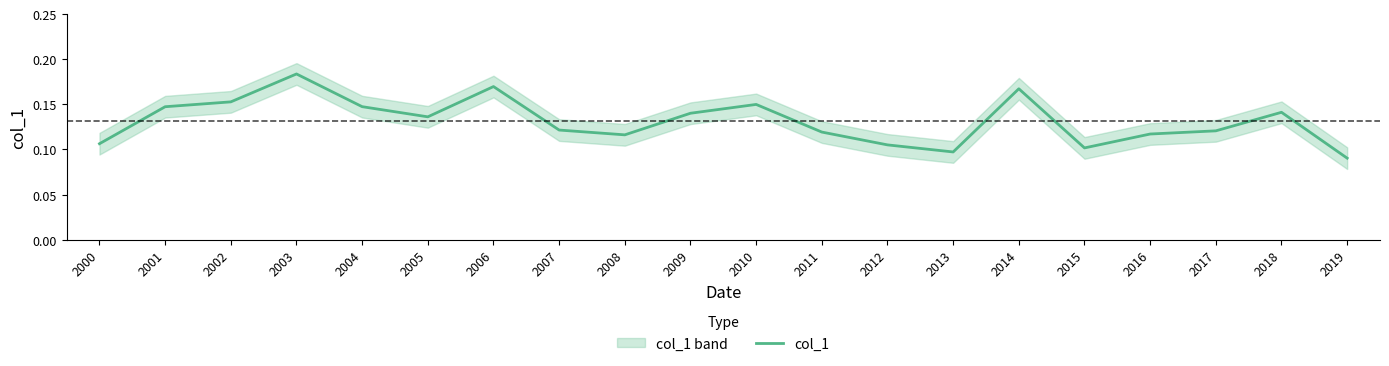

Reading left to right, extract all data points from this chart.

0.1	0.1	0.2	0.2	0.1	0.1	0.2	0.1	0.1	0.1	0.1	0.1	0.1	0.1	0.2	0.1	0.1	0.1	0.1	0.1